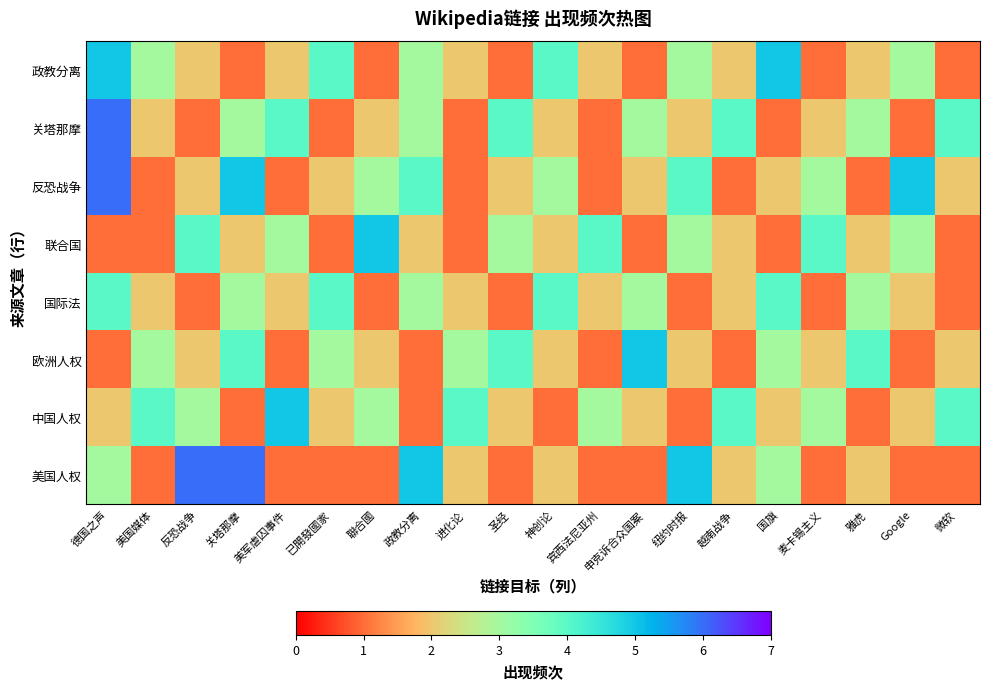

At which category is the sum across all series the highest?

德国之声